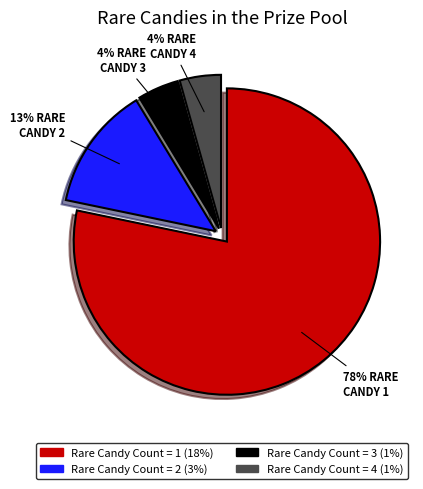

Is there a majority slice in this chart?

Yes